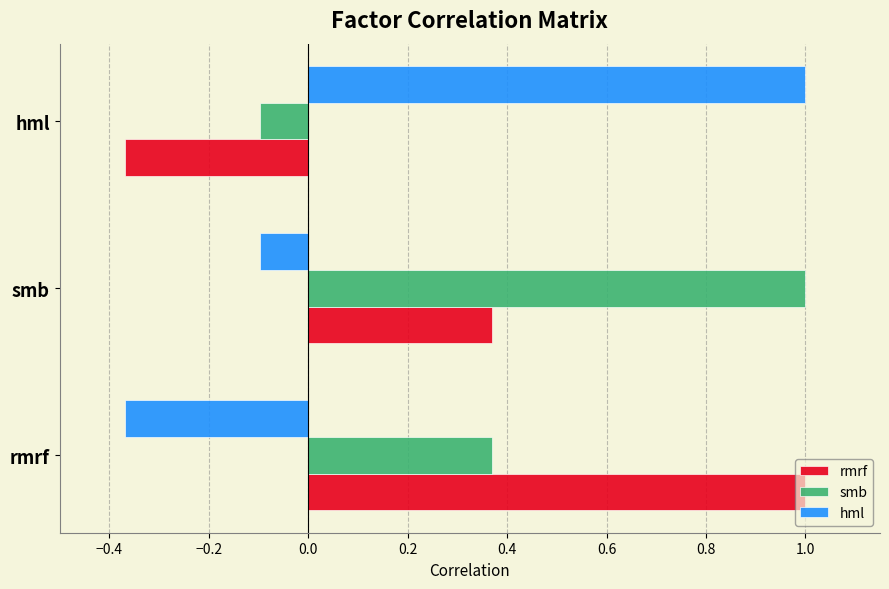

What is the difference between the maximum and second lowest values in the hml series?

1.1